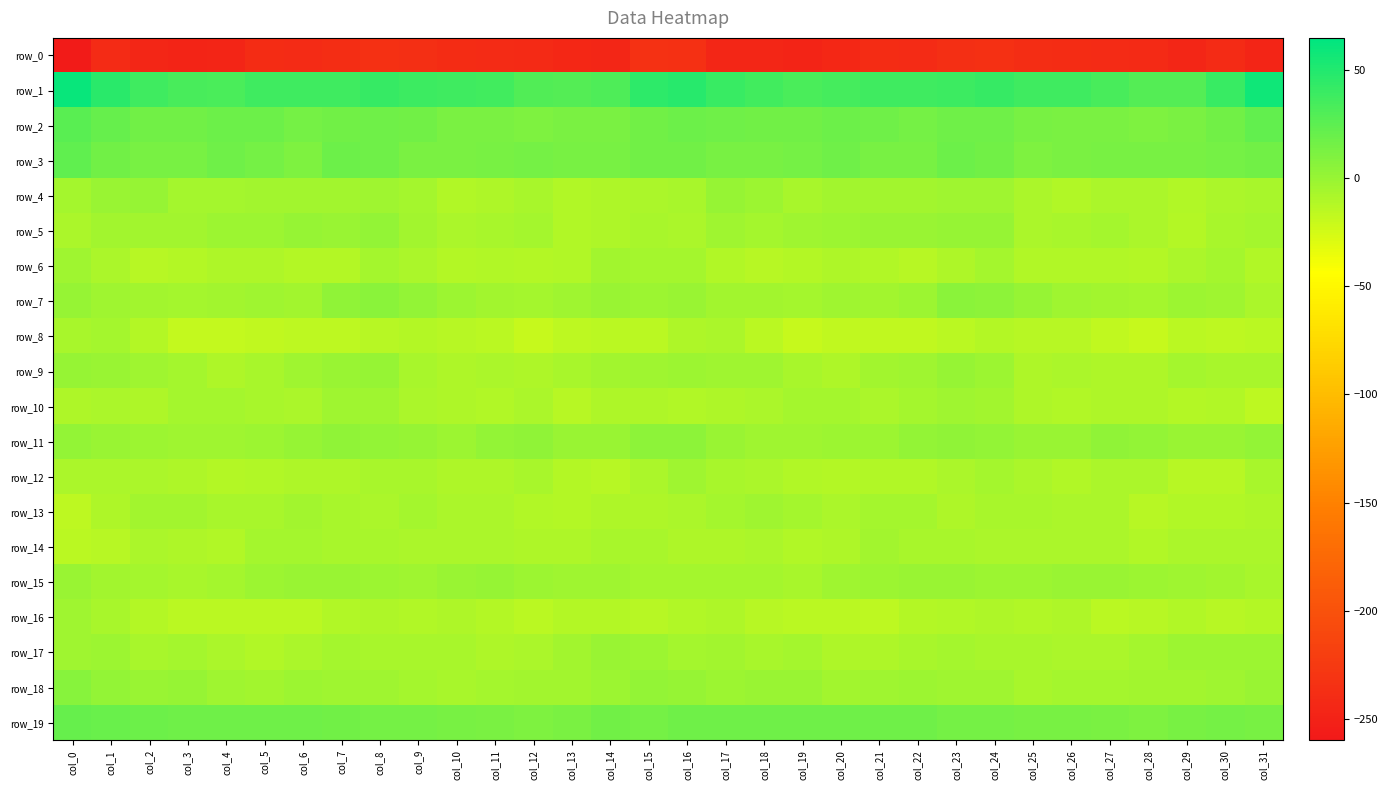

Where does the row_8 series first go above -14?

col_0